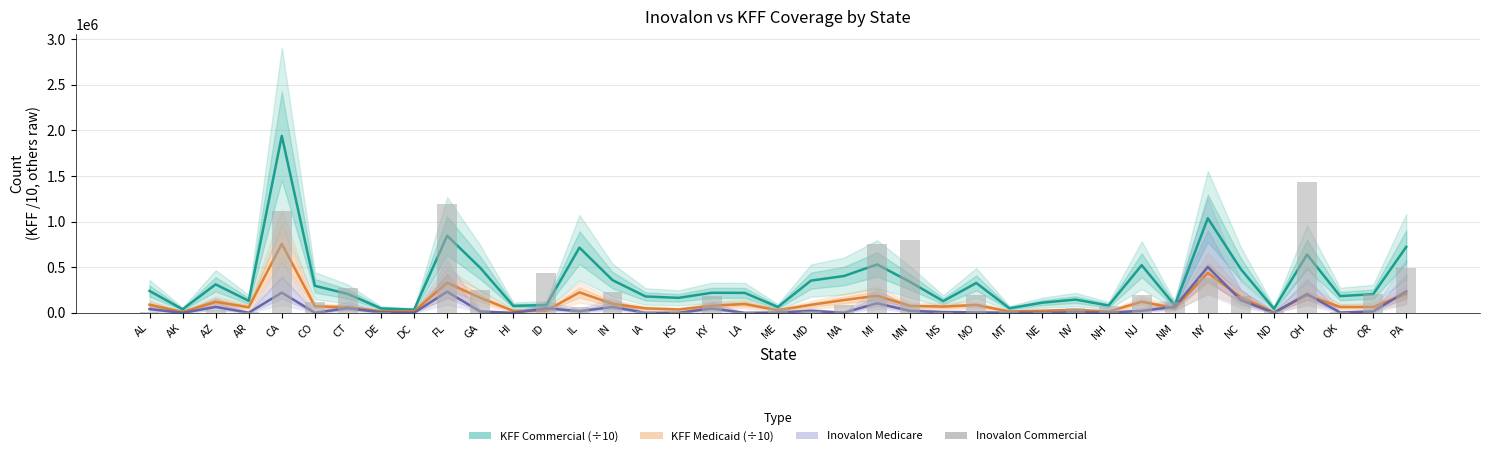

At CO, list the series in order from smallest to largest.

Inovalon Medicare, KFF Medicaid line (scaled), Inovalon Commercial, KFF Commercial line (scaled)